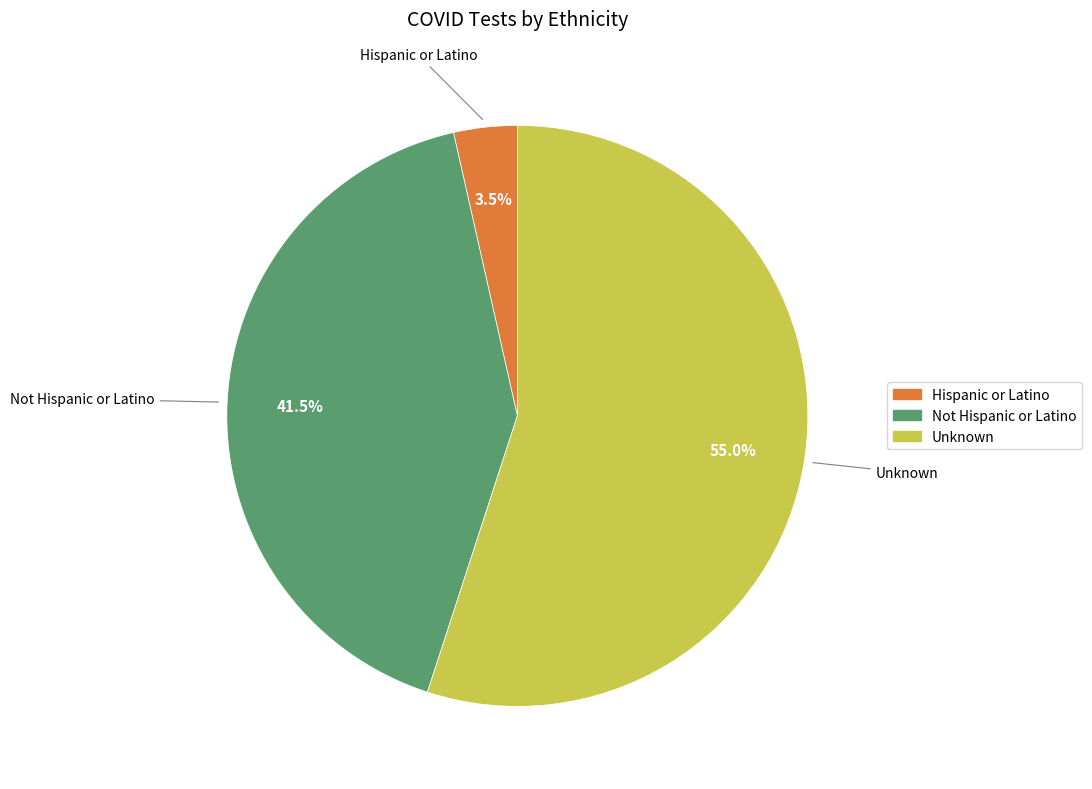

What is the smallest slice in the pie chart?

Hispanic or Latino